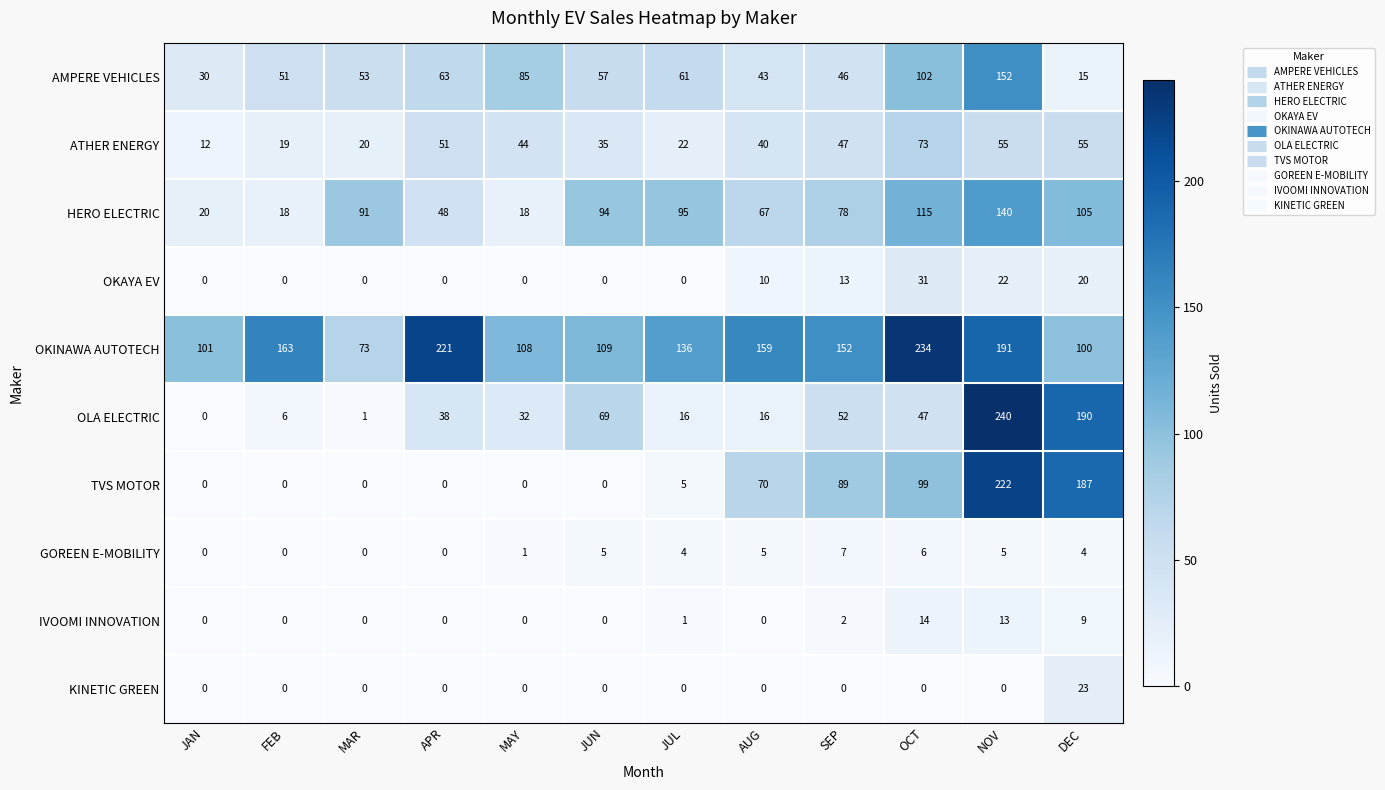

Rank the series by their maximum value, from lowest to highest.

GOREEN E-MOBILITY, IVOOMI INNOVATION, KINETIC GREEN, OKAYA EV, ATHER ENERGY, HERO ELECTRIC, AMPERE VEHICLES, TVS MOTOR, OKINAWA AUTOTECH, OLA ELECTRIC